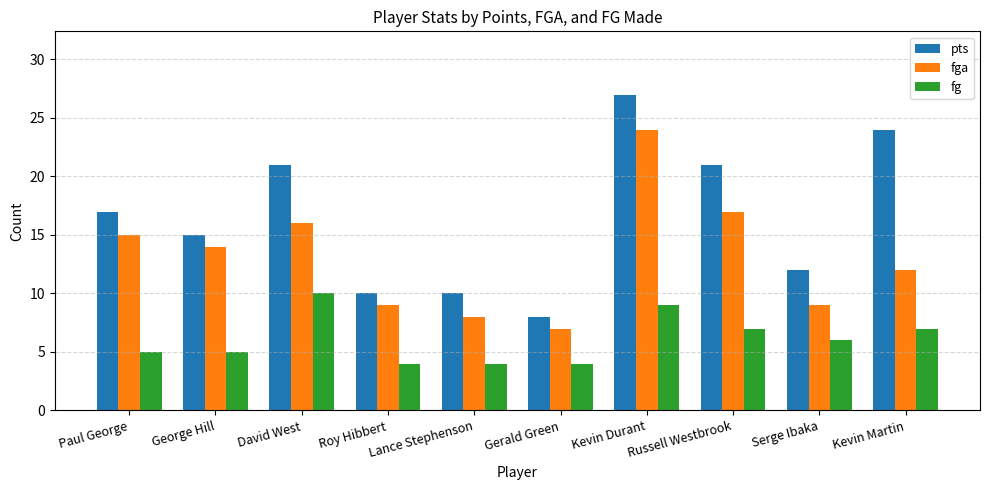

What is the maximum value for fga?

24